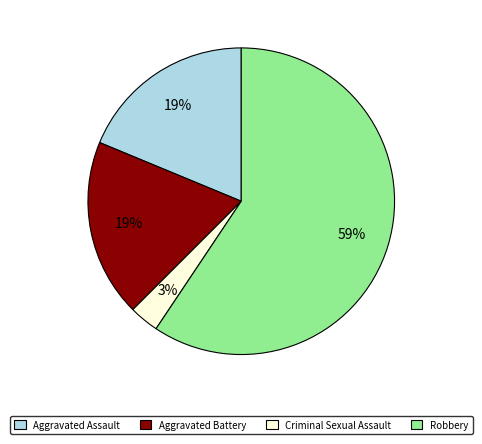

The Criminal Sexual Assault slice represents 3% of the pie. True or false?

True